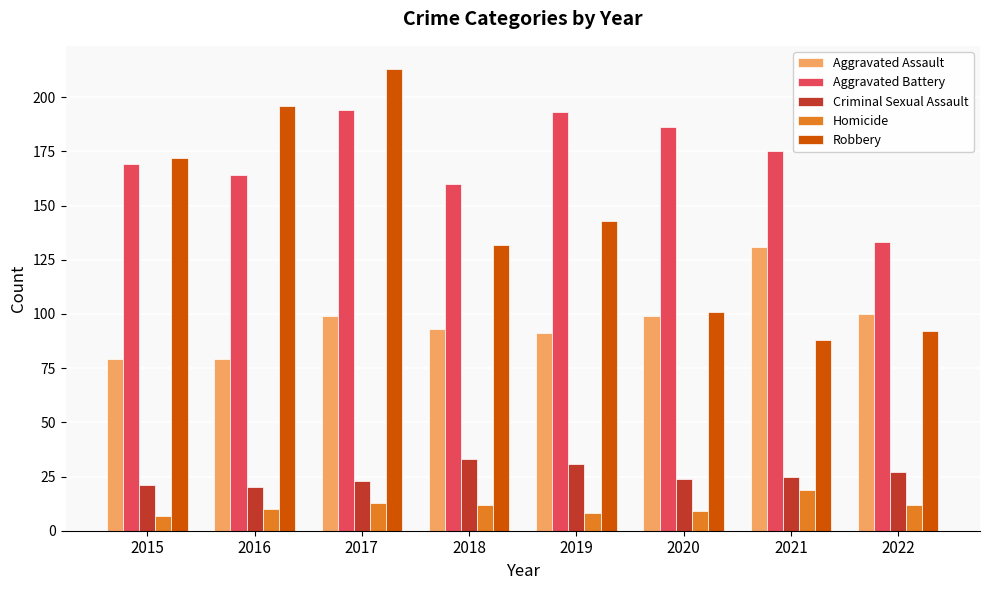

What is the difference between the Robbery values at 2021 and 2022?

4